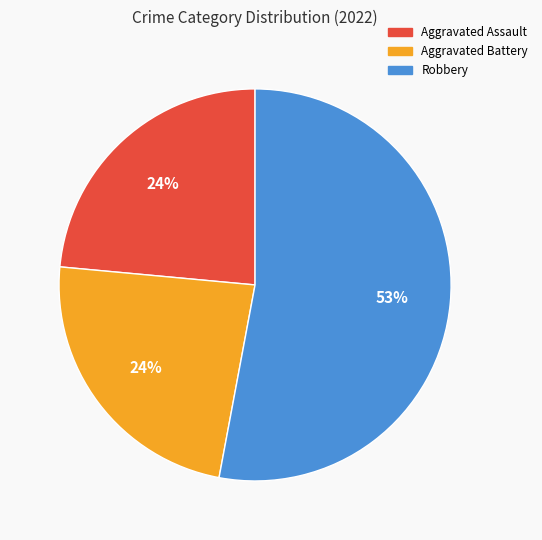

To the nearest percent, what is the average slice percentage?

33%